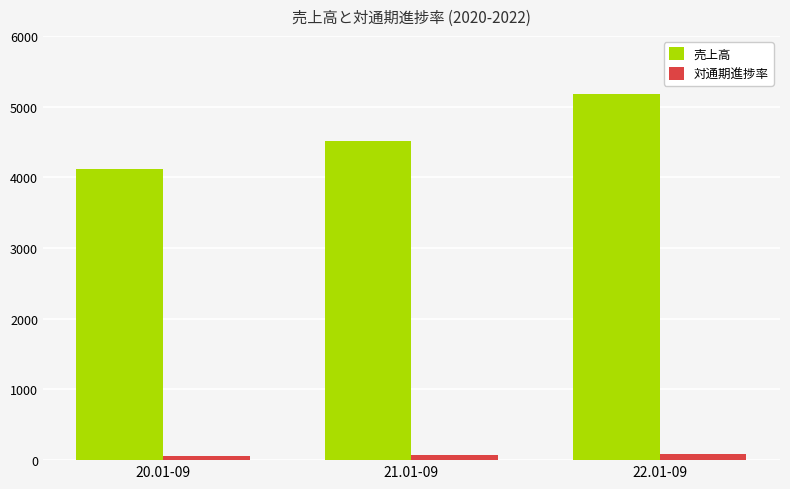

Is the value of 売上高 at 21.01-09 greater than the value of 対通期進捗率 at 22.01-09?

Yes